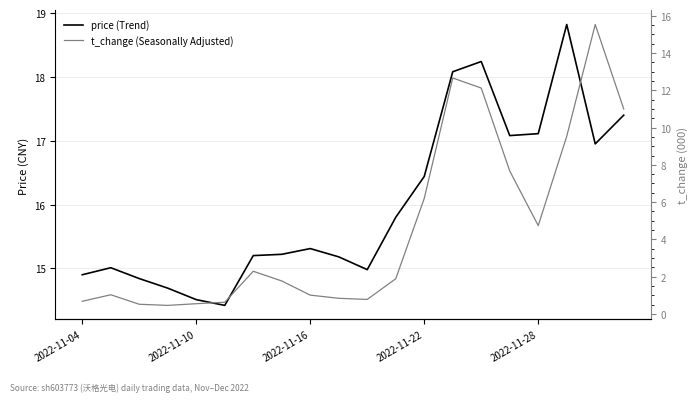

Is the value of price (Trend) at 10 greater than the value of t_change (Seasonally Adjusted) at 2022-11-28?

Yes